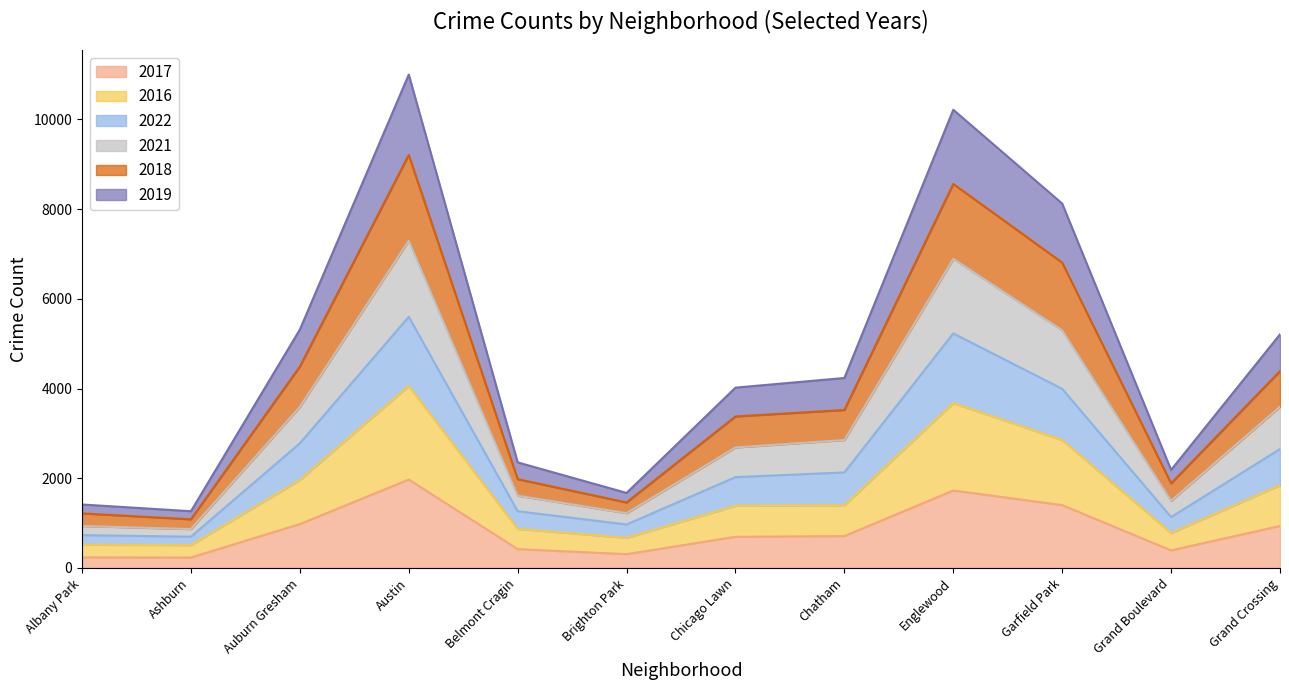

Which category has the highest value in the 2017 series?

Austin